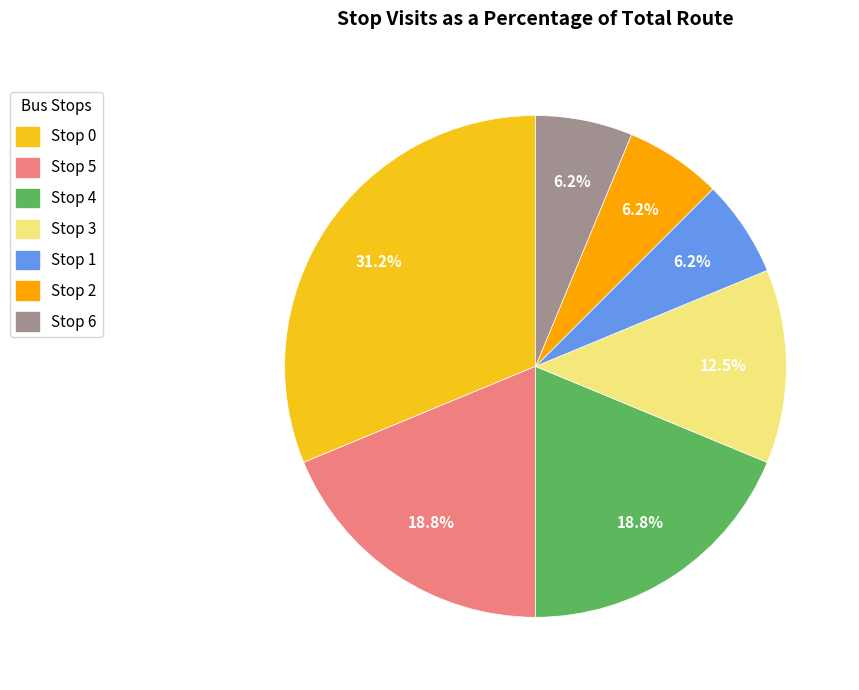

Count the number of slices in the pie.

7